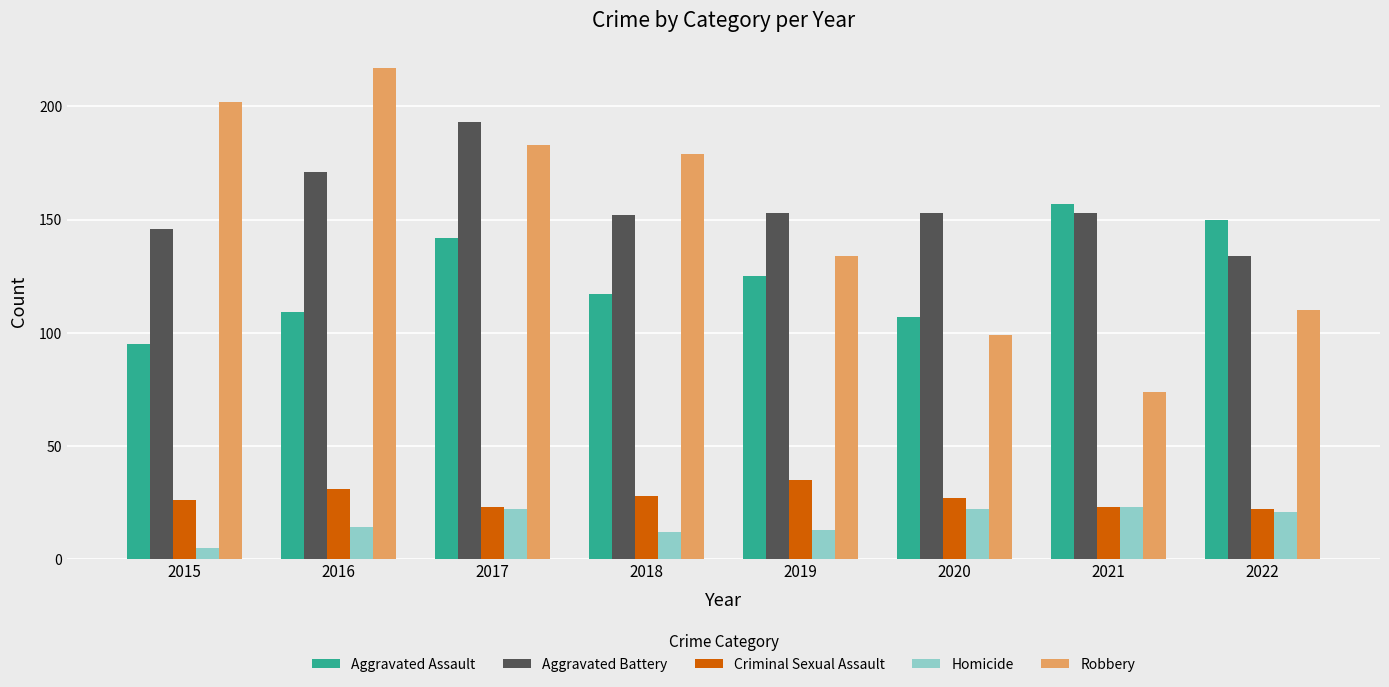

What is the total value across all series at 2021?

430